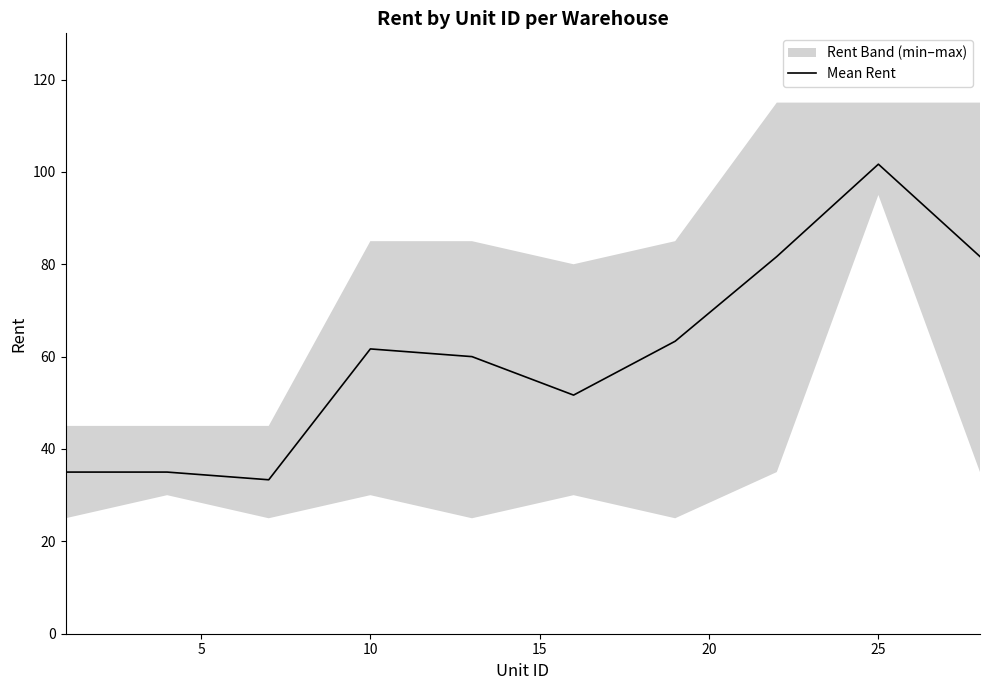

How many lines are shown in the chart?

1